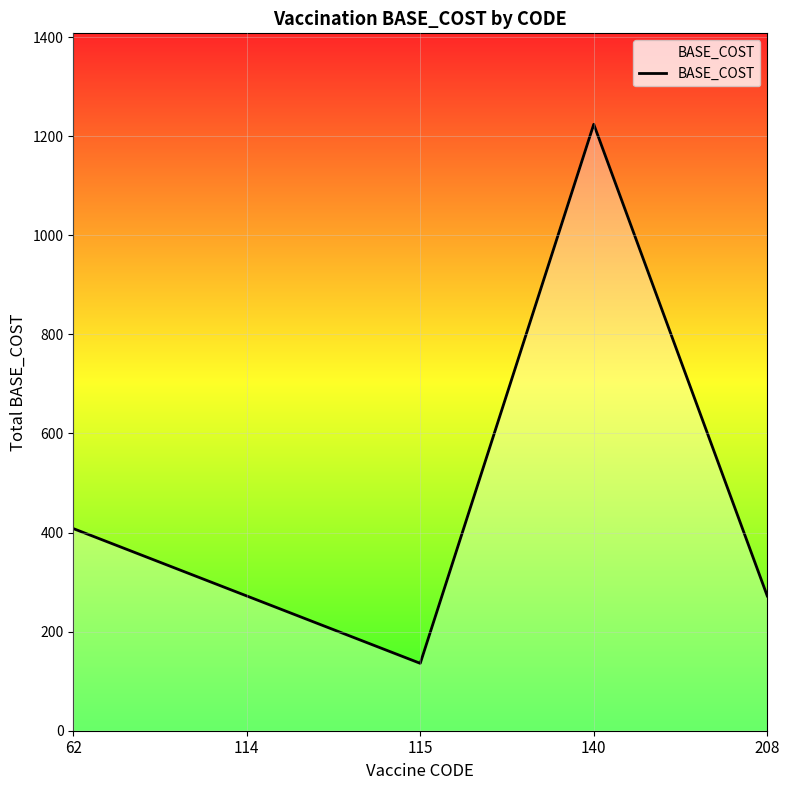

What is the sum of all values?

2312